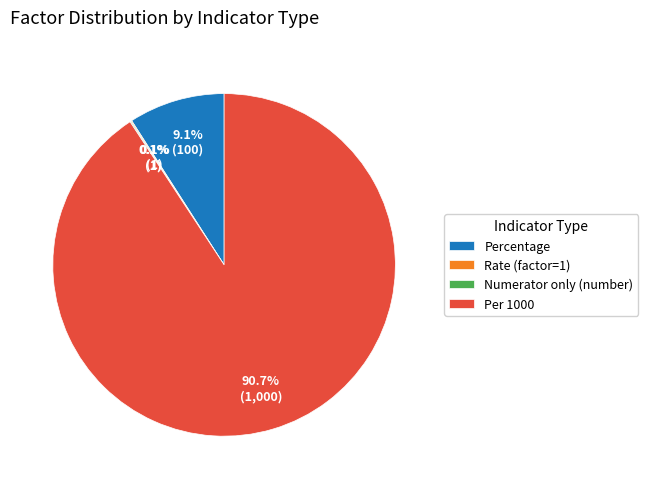

Approximately how many times larger is the value at Per 1000 compared to Percentage?

10.0